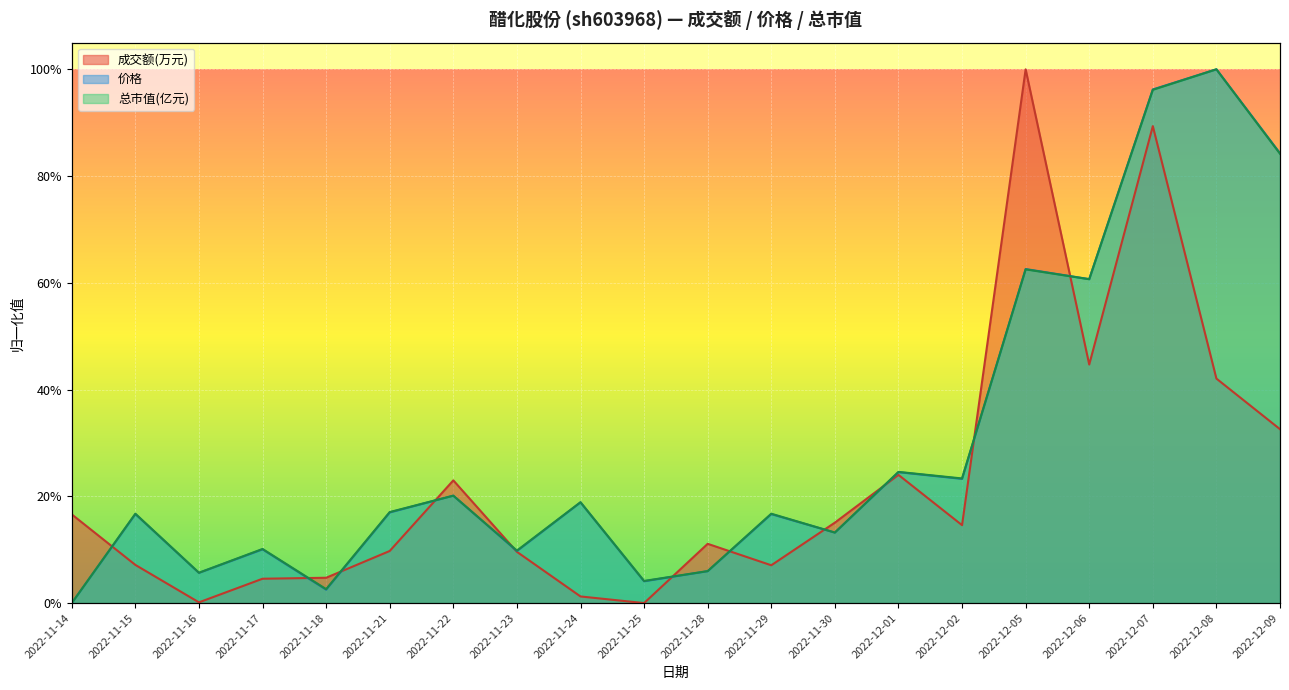

Which category has the highest value across all series?

2022-12-05